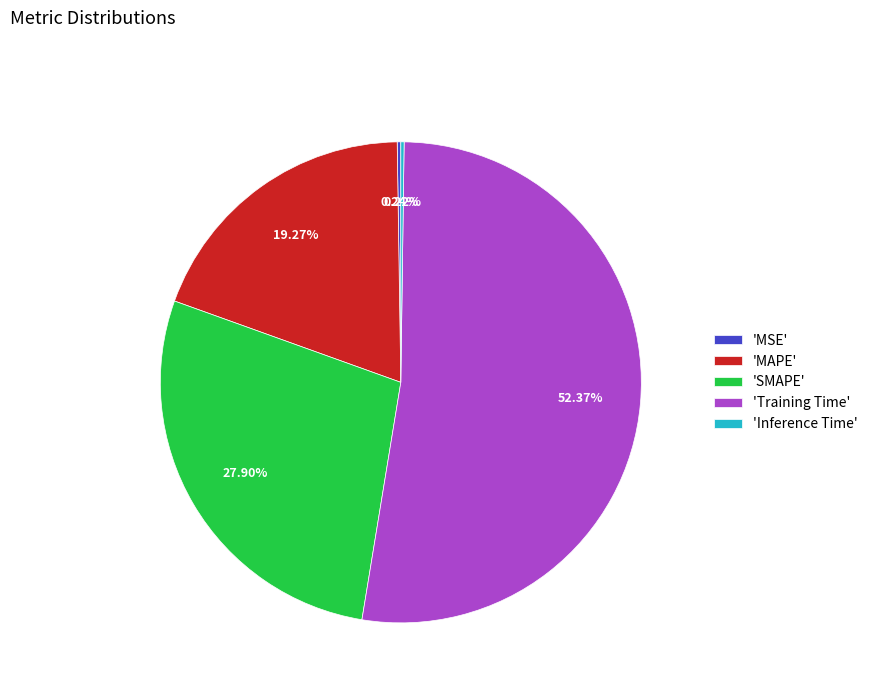

Is 'Training Time' the majority of the pie?

Yes